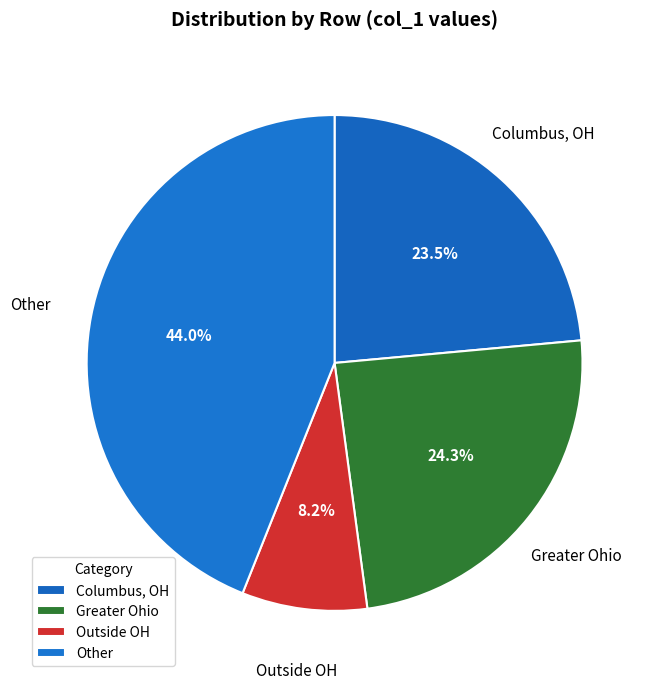

Is there any slice that represents more than half of the pie?

No